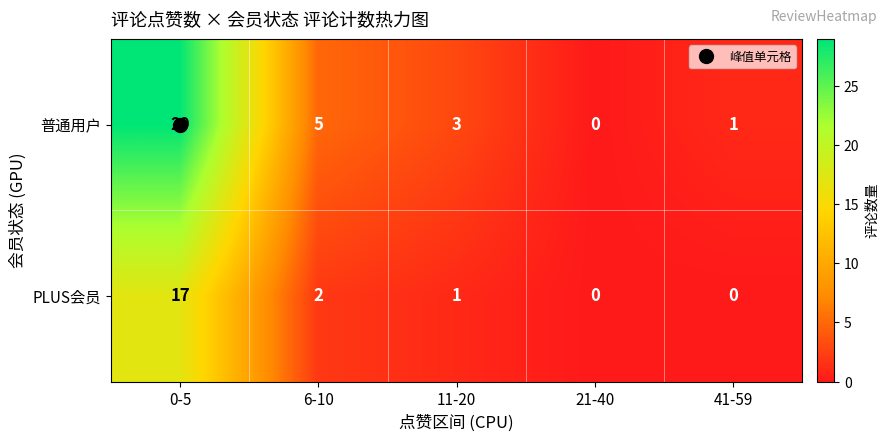

Is it true that PLUS会员 equals 2 at 6-10?

True